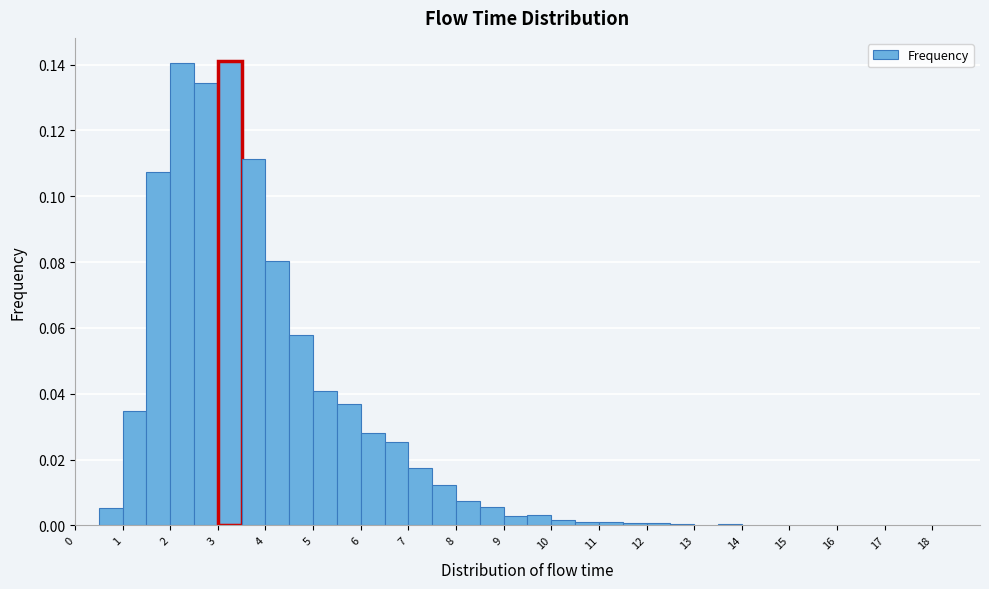

What is the height of the bar covering 4.0 to 4.5 on the x-axis? The values are not printed on the chart, so give them approximately, as read against the axis.

0.080